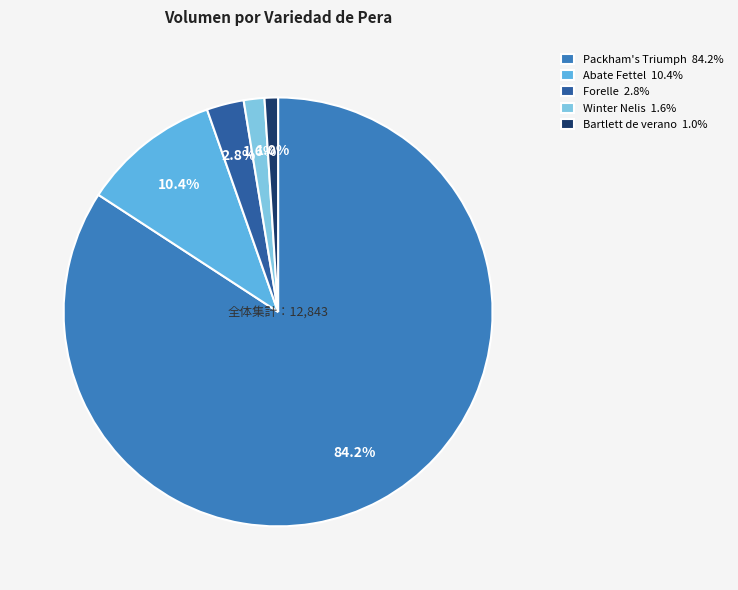

Rank the categories by value from highest to lowest.

Packham's Triumph, Abate Fettel, Forelle, Winter Nelis, Bartlett de verano